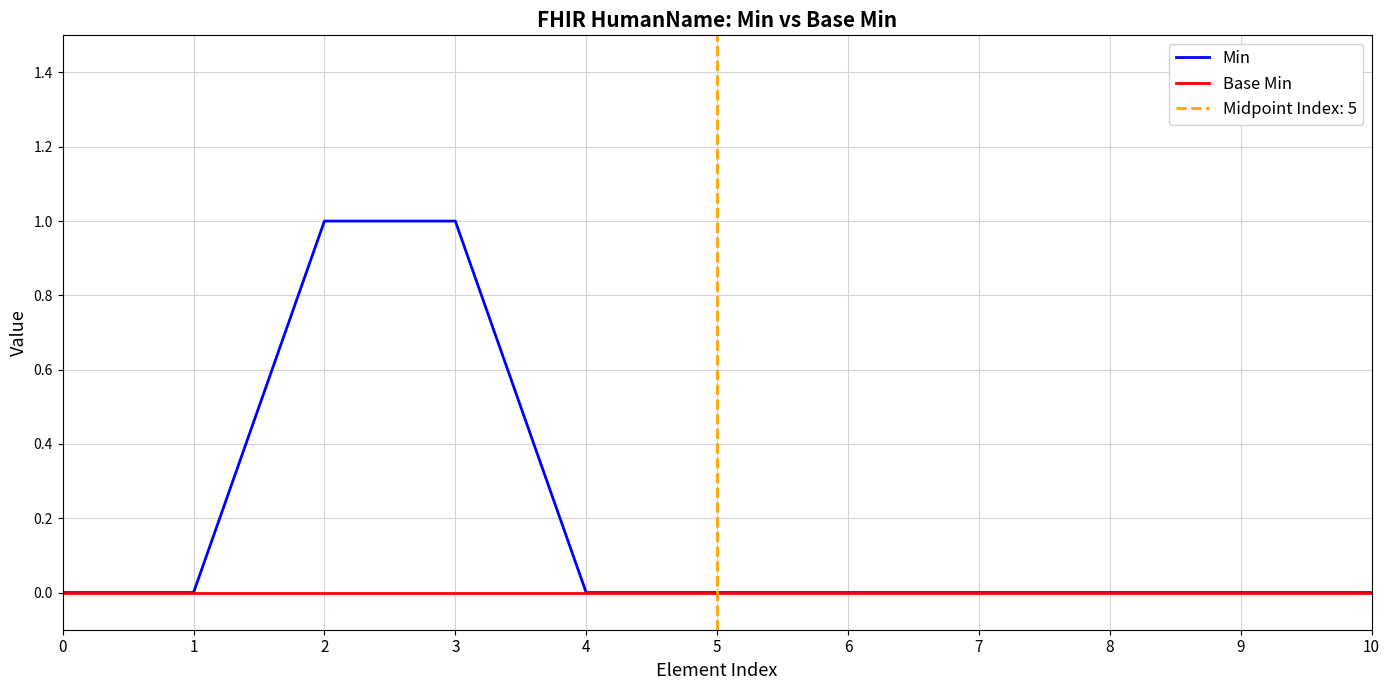

Reading left to right, list all the values displayed in this chart.

Min: 0=0	1=0	2=1	3=1	4=0	5=0	6=0	7=0	8=0	9=0	10=0
Base Min: 0=0	1=0	2=0	3=0	4=0	5=0	6=0	7=0	8=0	9=0	10=0